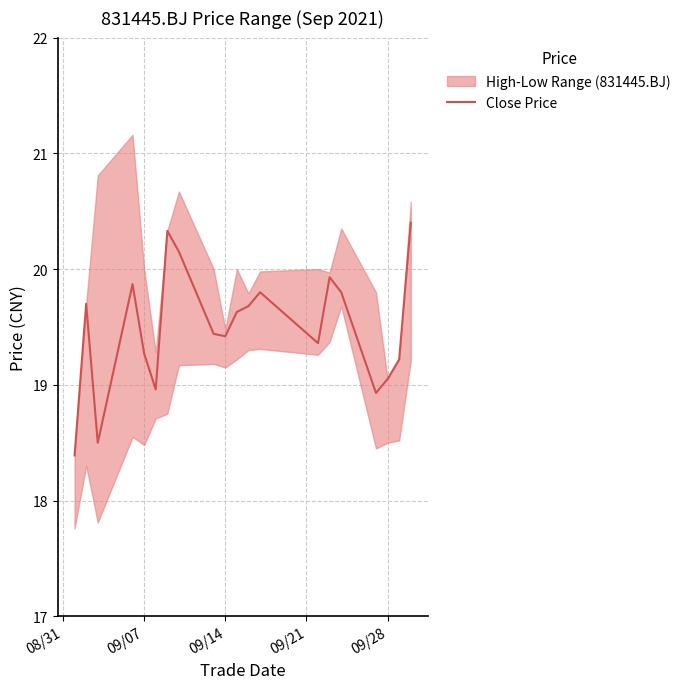

Does the chart have visible grid lines?

Yes